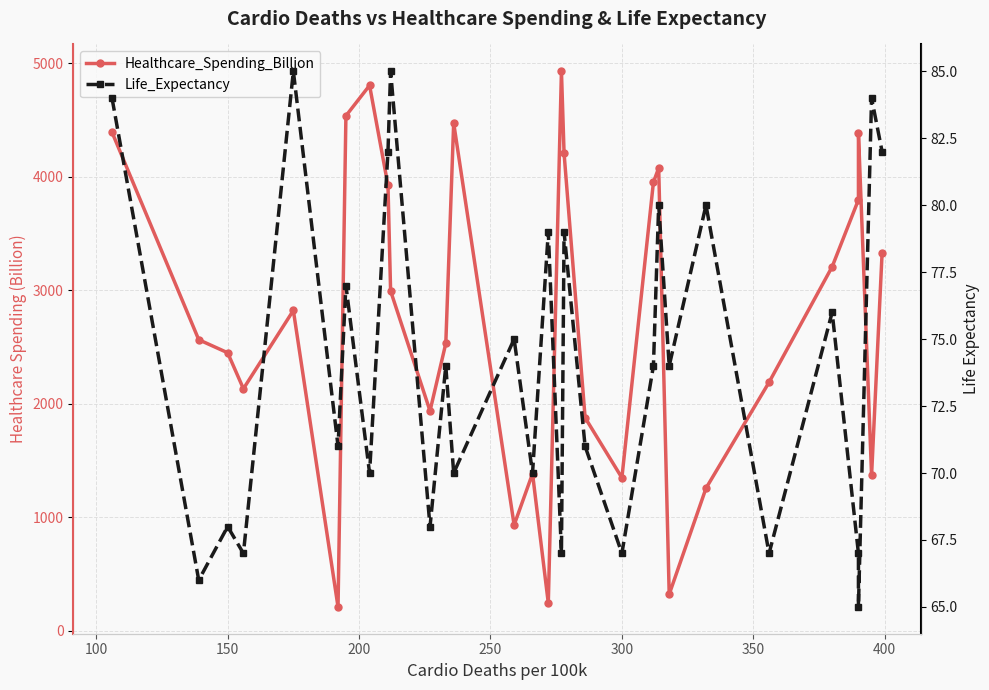

True or false: Life_Expectancy and Healthcare_Spending_Billion intersect in this chart.

False